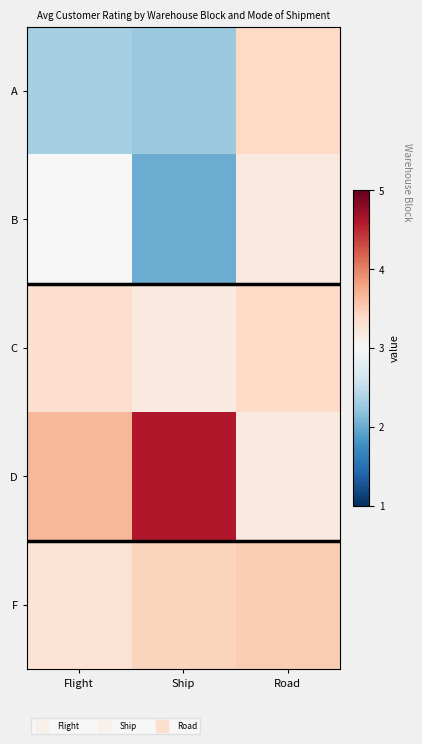

Reading left to right, transcribe all the data shown in this chart.

A: Flight=2.3	Ship=2.2	Road=3.4
B: Flight=3.0	Ship=2.0	Road=3.2
C: Flight=3.3	Ship=3.2	Road=3.4
D: Flight=3.7	Ship=4.6	Road=3.2
F: Flight=3.3	Ship=3.4	Road=3.5